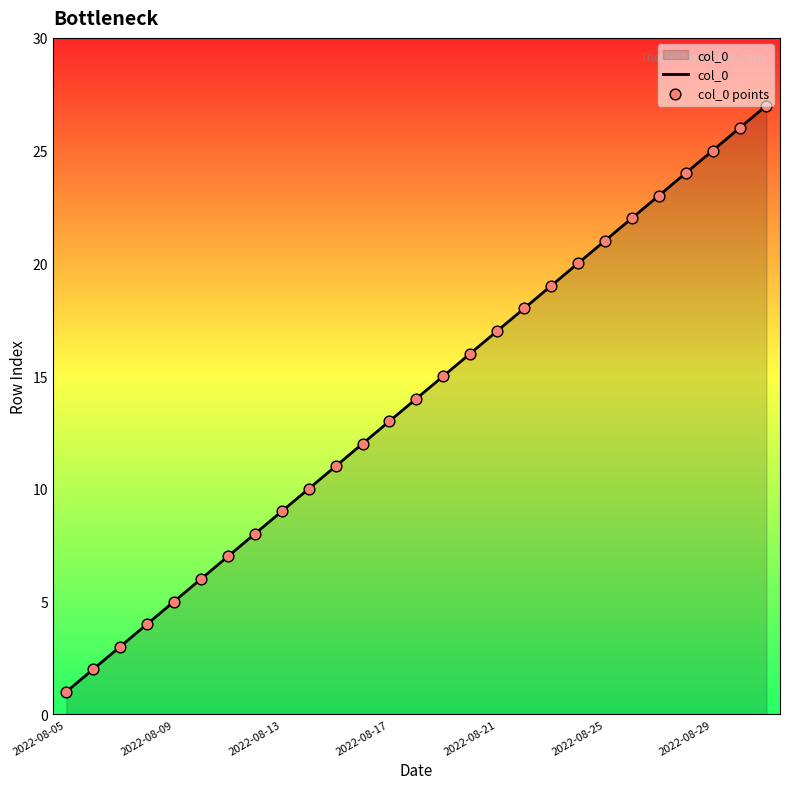

What is the difference between the maximum and minimum values?

26